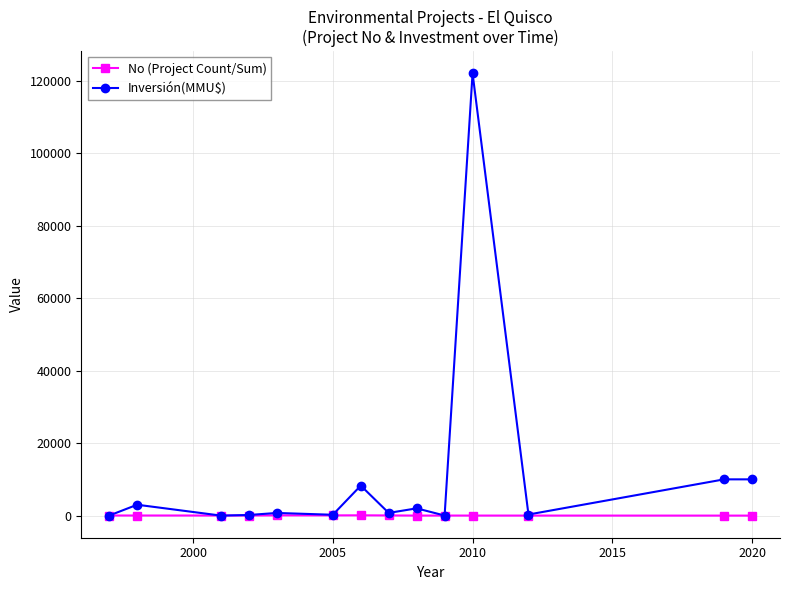

At how many categories does at least one series exceed 115972?

1